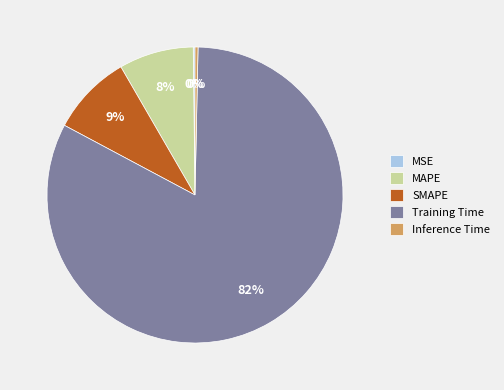

Which slice represents more than half of the pie?

Training Time